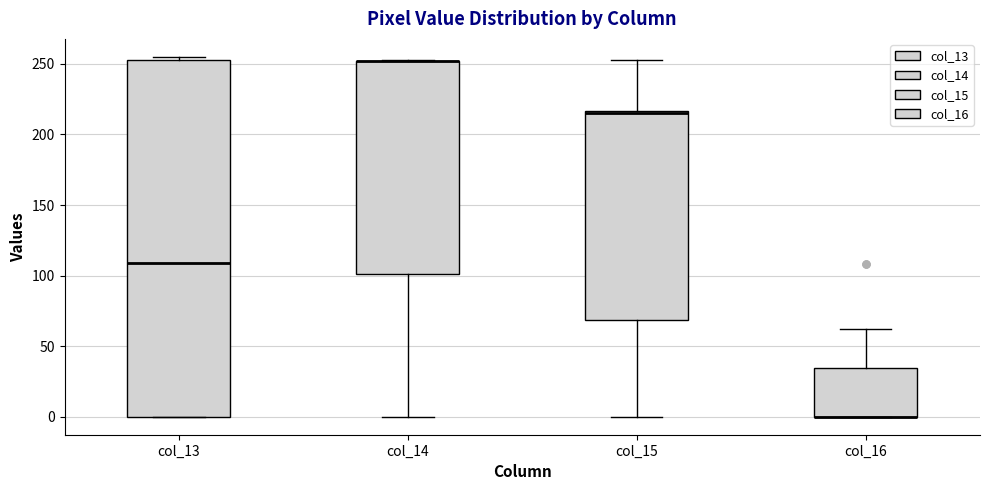

Reading left to right, read every box against the y-axis: the position of its median line, the range the box covers, and the ends of its whiskers. The values are not printed on the chart, so give them approximately, as read against the axis.

col_13: median 110, box 0 to 255, whiskers 0 to 255 (just above the box's upper edge)
col_14: median 250 (drawn on the box's upper edge), box 100 to 250, whiskers 0 to 255
col_15: median 215 (just below the box's upper edge), box 70 to 215, whiskers 0 to 255
col_16: median 0 (drawn on the box's lower edge), box 0 to 35, whiskers 0 to 60